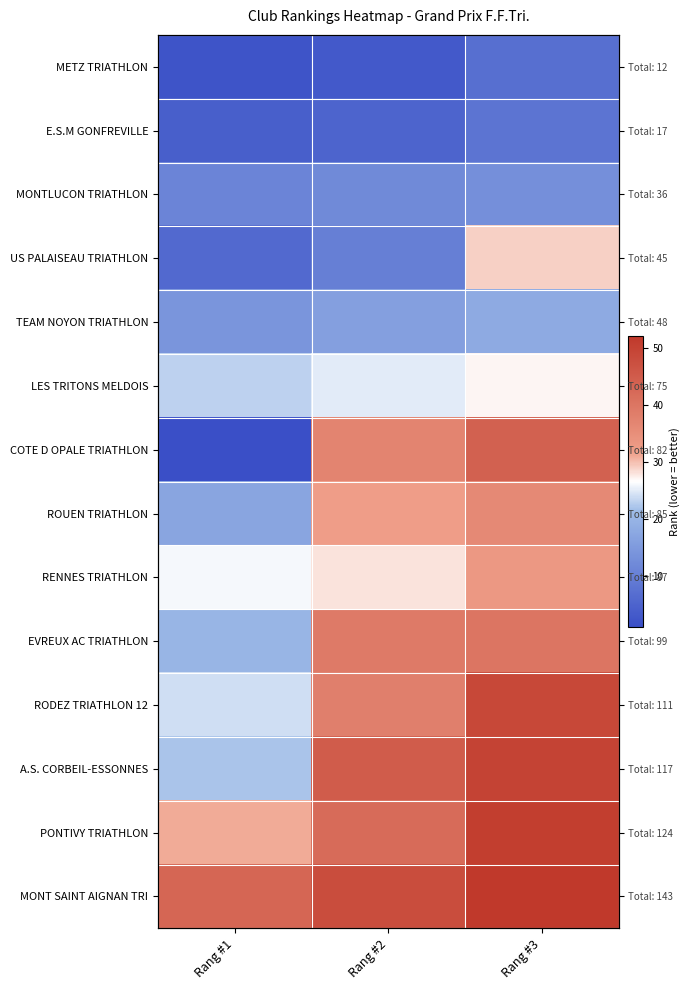

How many values in the RODEZ TRIATHLON 12 series exceed 38?

1